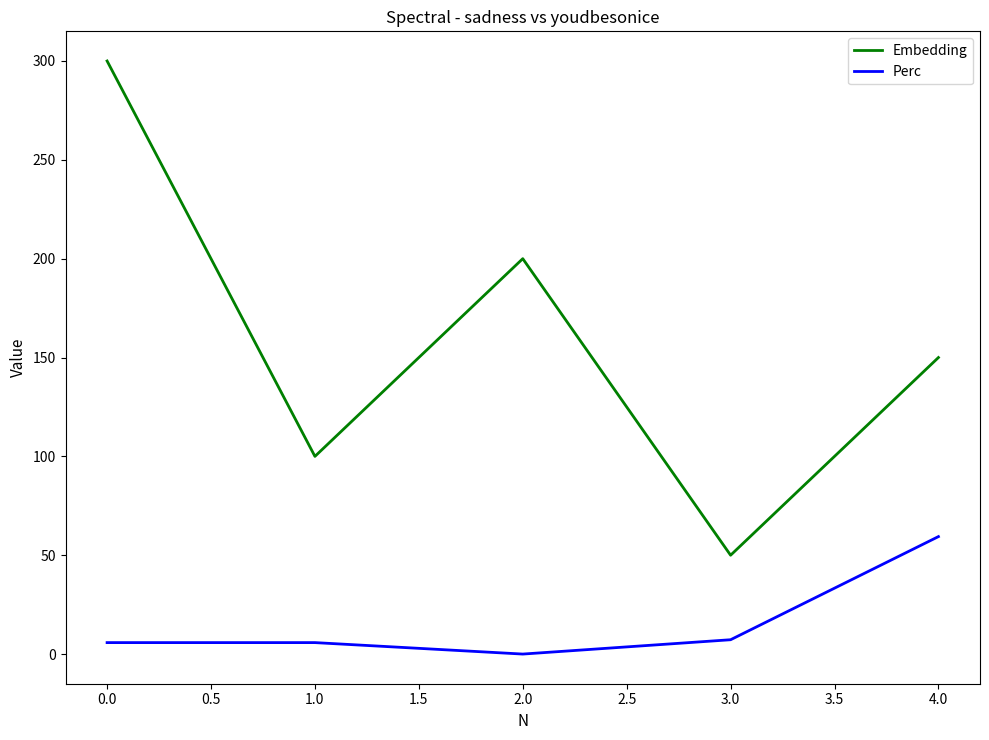

Which series has the widest spread of values?

Embedding